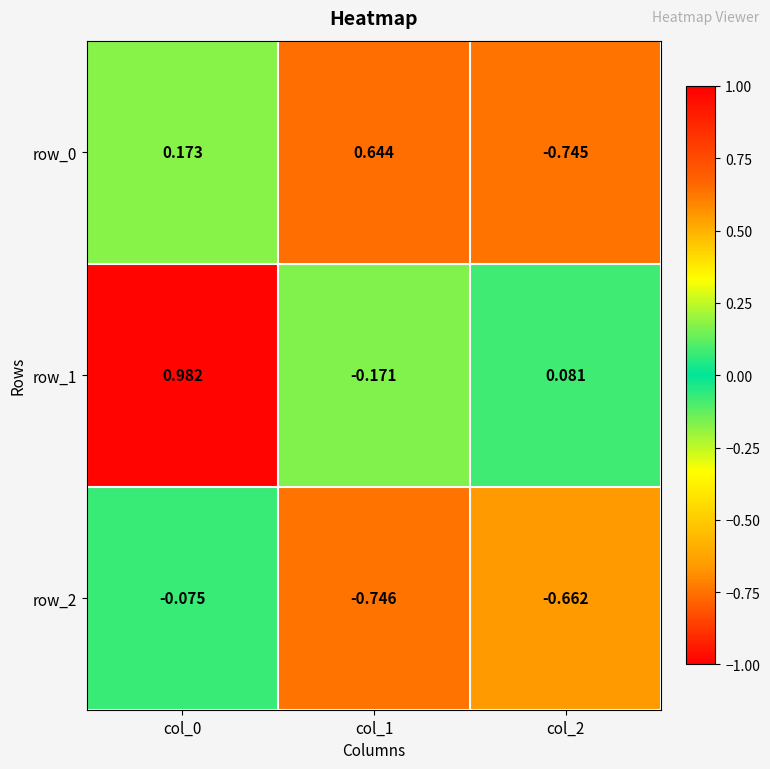

List the series in order of their peak value, highest first.

row_1, row_0, row_2